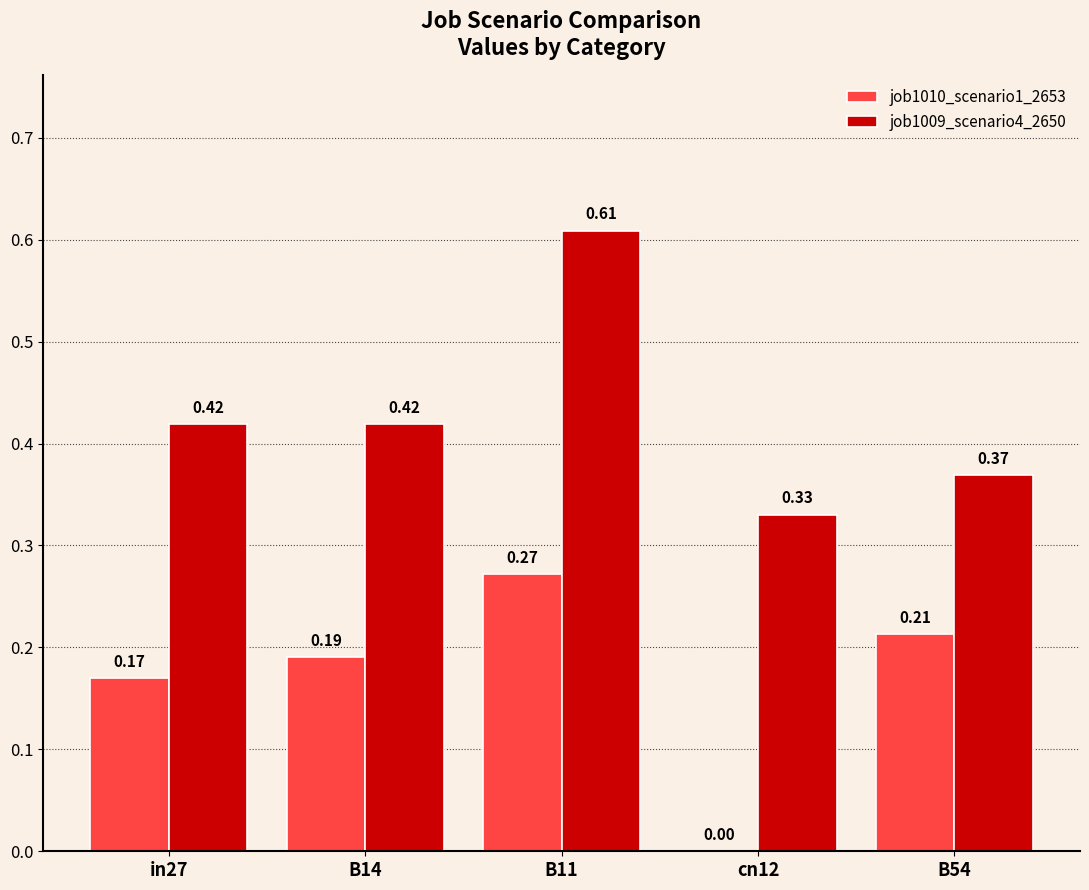

Is the value of job1009_scenario4_2650 at in27 greater than the value of job1010_scenario1_2653 at in27?

Yes